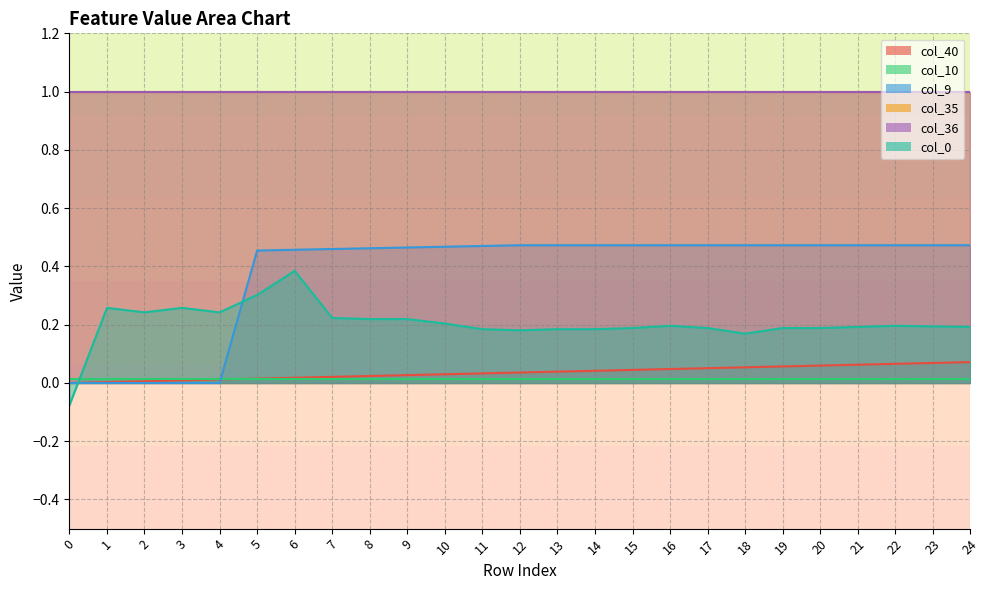

How many data points in col_40 are above 0?

24